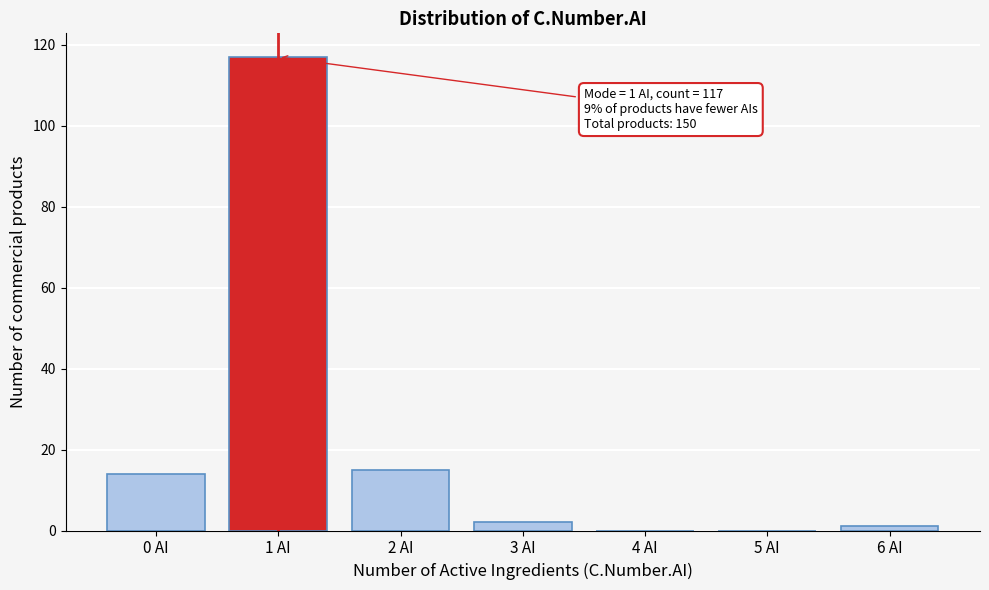

Reading left to right, extract all data points from this chart.

0 AI=14	1 AI=117	2 AI=15	3 AI=2	4 AI=0	5 AI=0	6 AI=1